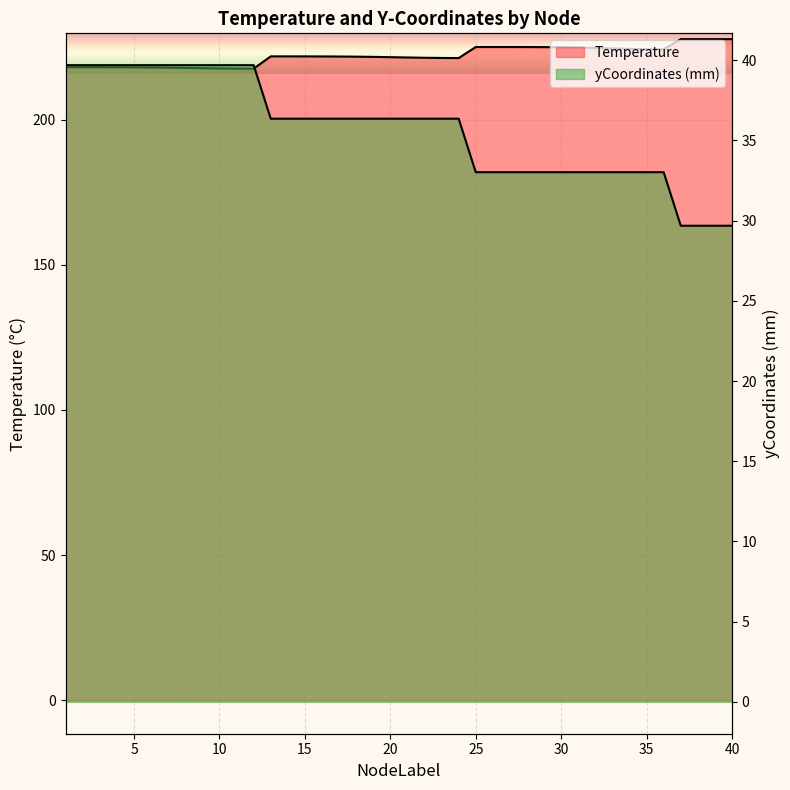

Which has a higher value, 21 or 32?

32